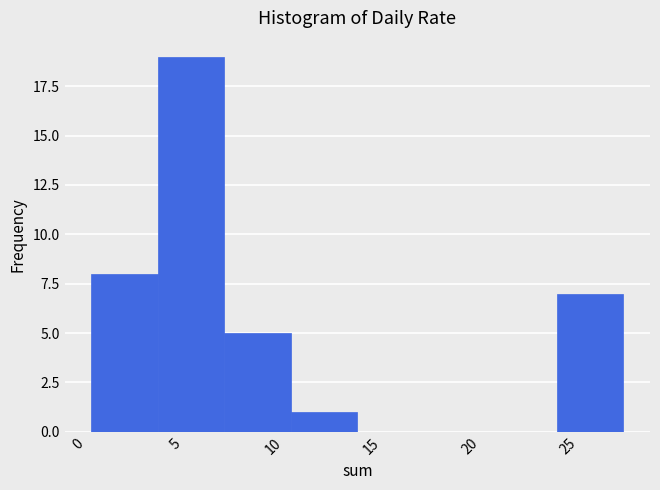

Reading left to right, list every bar in this chart as the range it spans on the x-axis followed by its height. Neither the bar edges nor the heights are printed on the chart, so give them approximately, as read against the axes.

0.5 to 4.0: 8
4.0 to 7.5: 19
7.5 to 11.0: 5
11.0 to 14.5: 1
14.5 to 17.5: 0
17.5 to 21.0: 0
21.0 to 24.5: 0
24.5 to 28.0: 7